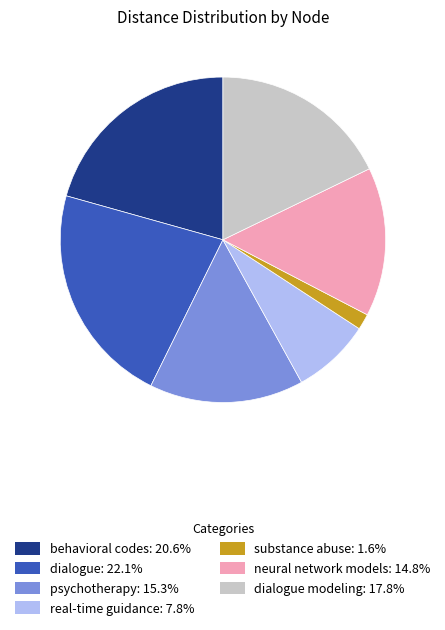

Is dialogue: 22.1% the majority of the pie?

No